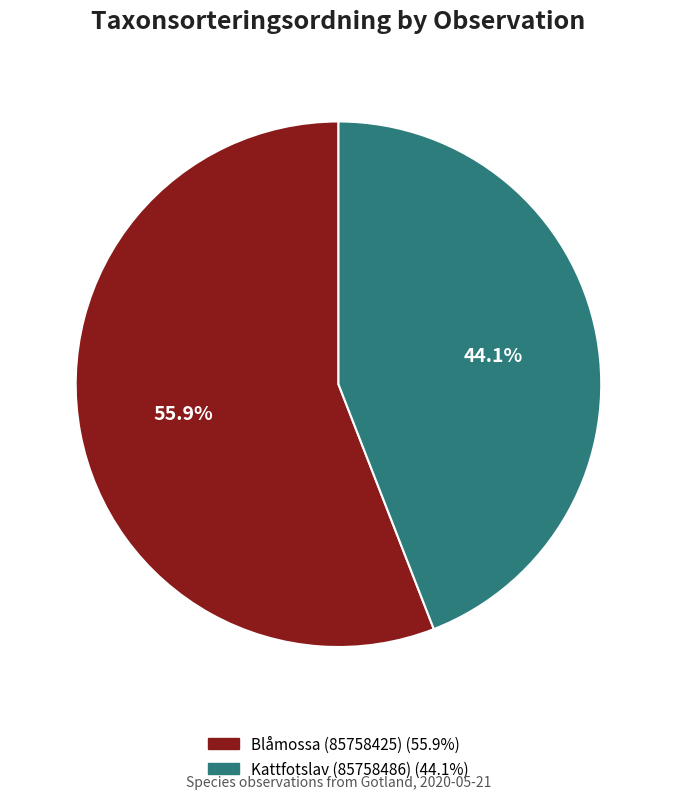

Does Blåmossa (85758425) account for over 50% of the chart?

Yes